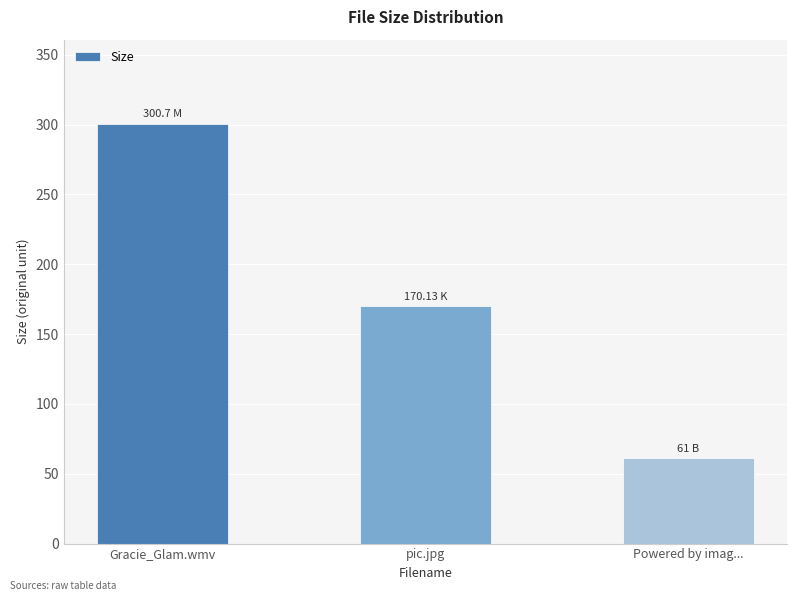

At which category does the chart reach its peak across all series?

Gracie_Glam.wmv